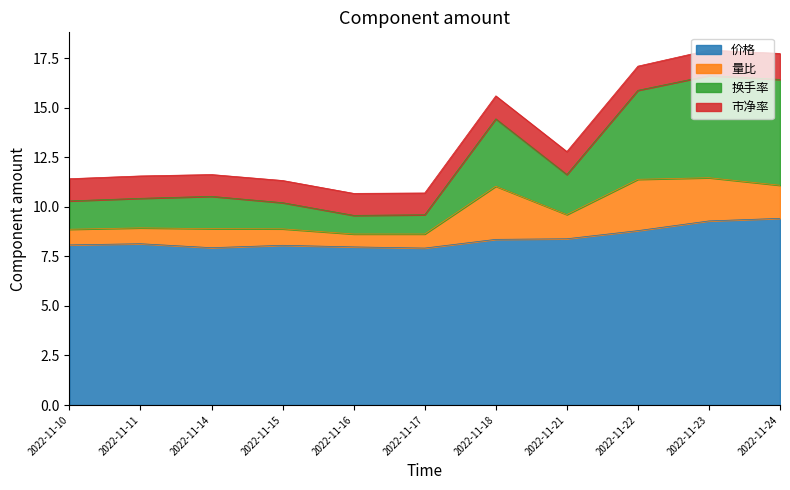

What is the total value across all series at 2022-11-17?

10.7